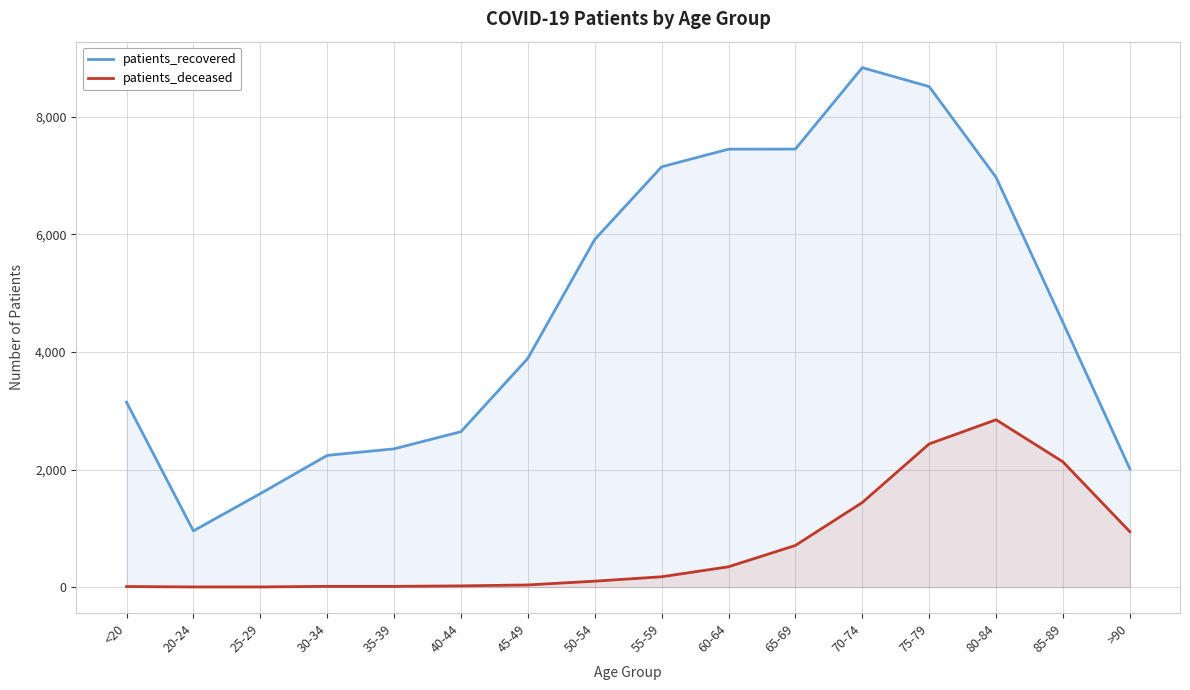

What is the label of the 10th point from the left?

60-64